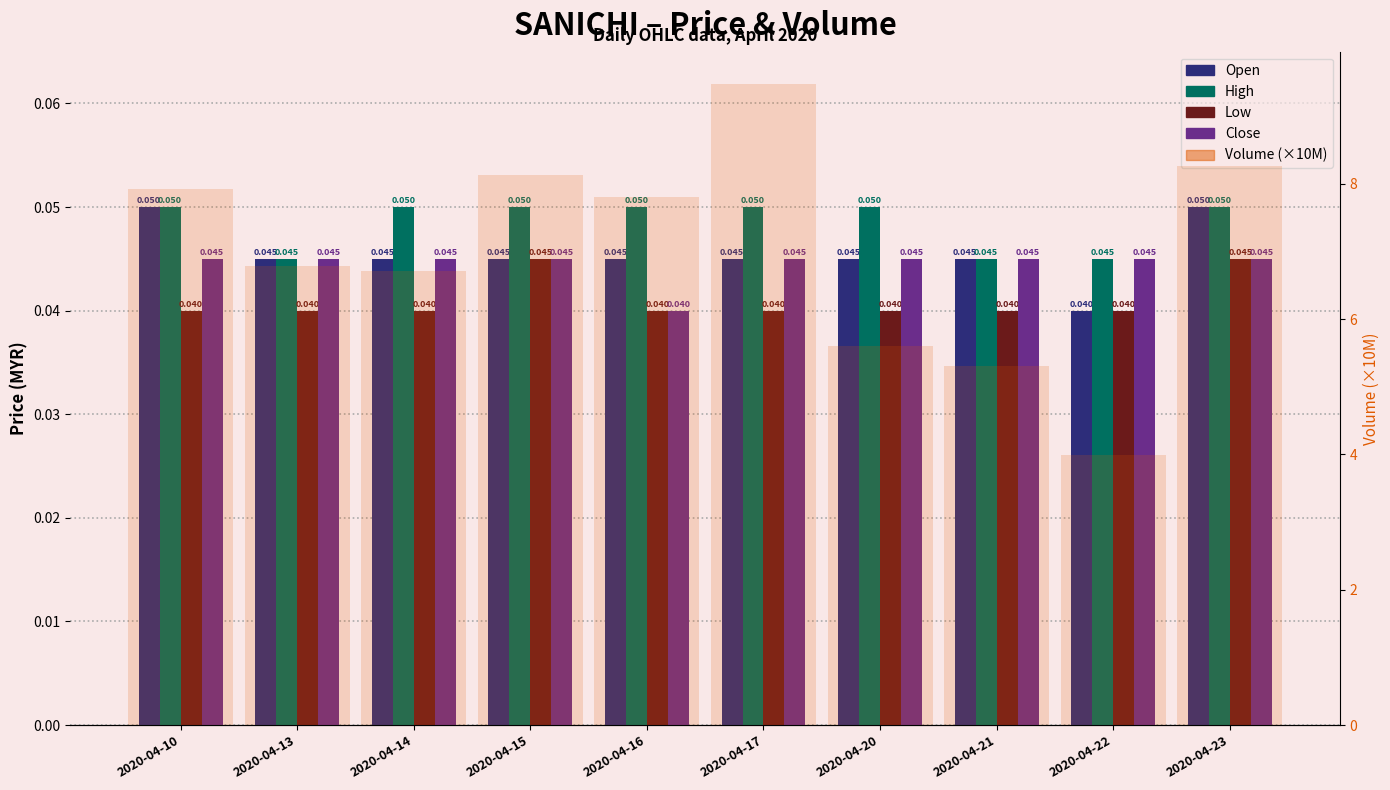

Rank the categories by Low value from highest to lowest.

2020-04-15, 2020-04-23, 2020-04-10, 2020-04-13, 2020-04-14, 2020-04-16, 2020-04-17, 2020-04-20, 2020-04-21, 2020-04-22